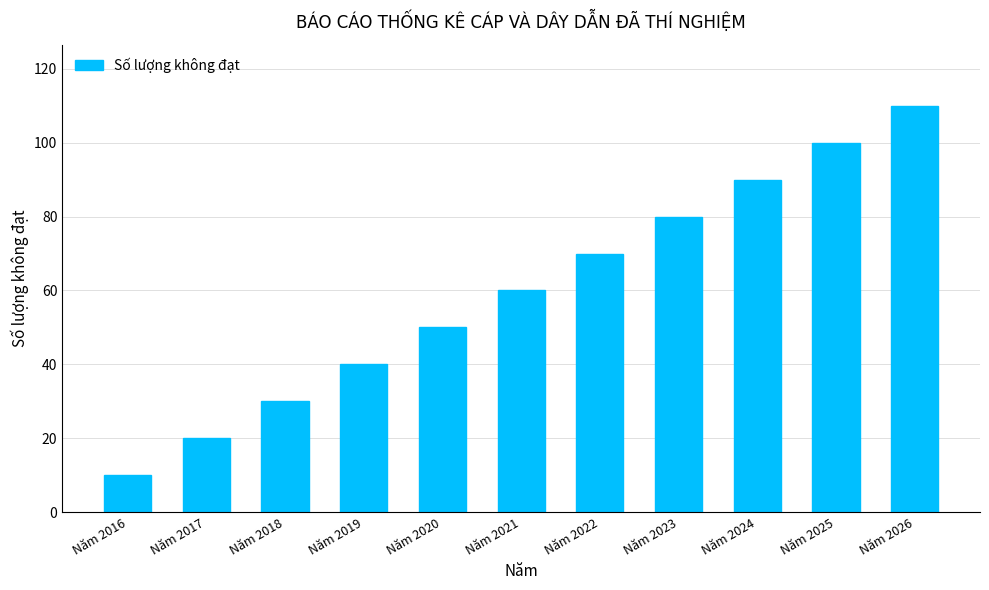

True or false: the data shows 99 at Năm 2022.

False